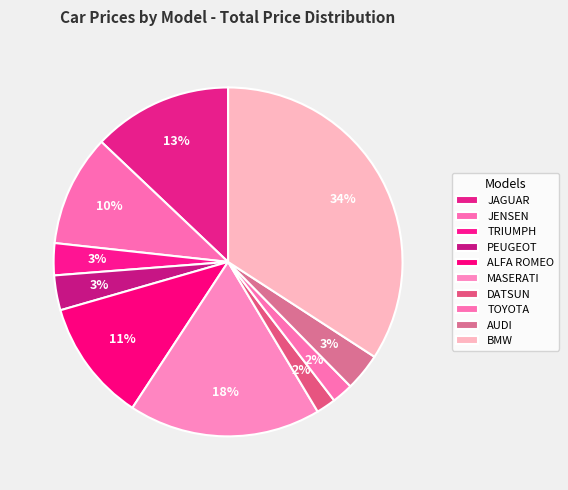

How many segments does this pie chart have?

10